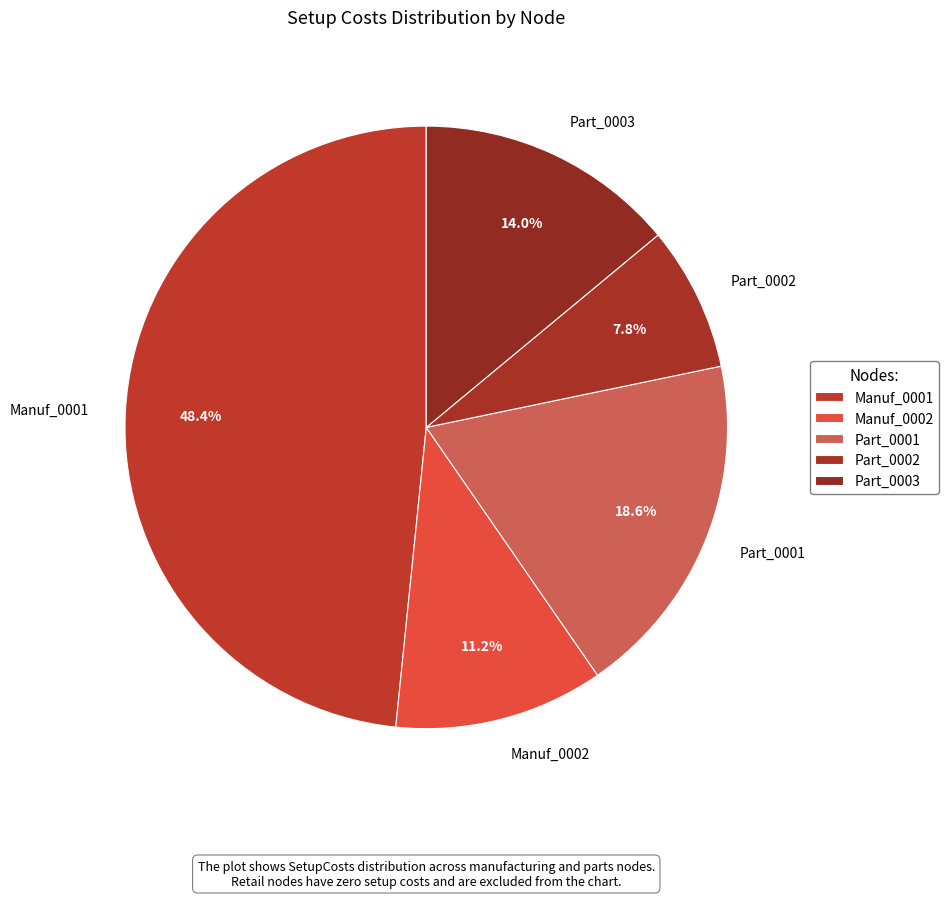

Is there a majority slice in this chart?

No